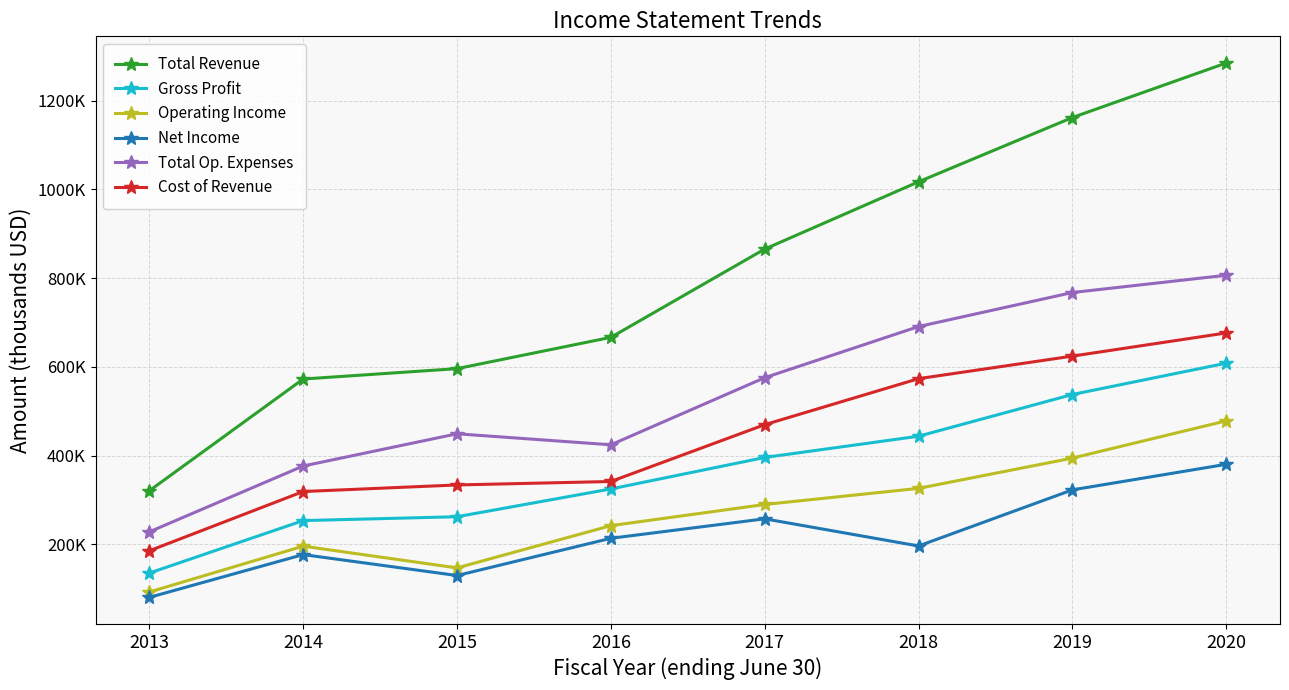

Is the value of Operating Income at 2017 greater than the value of Gross Profit at 2020?

No